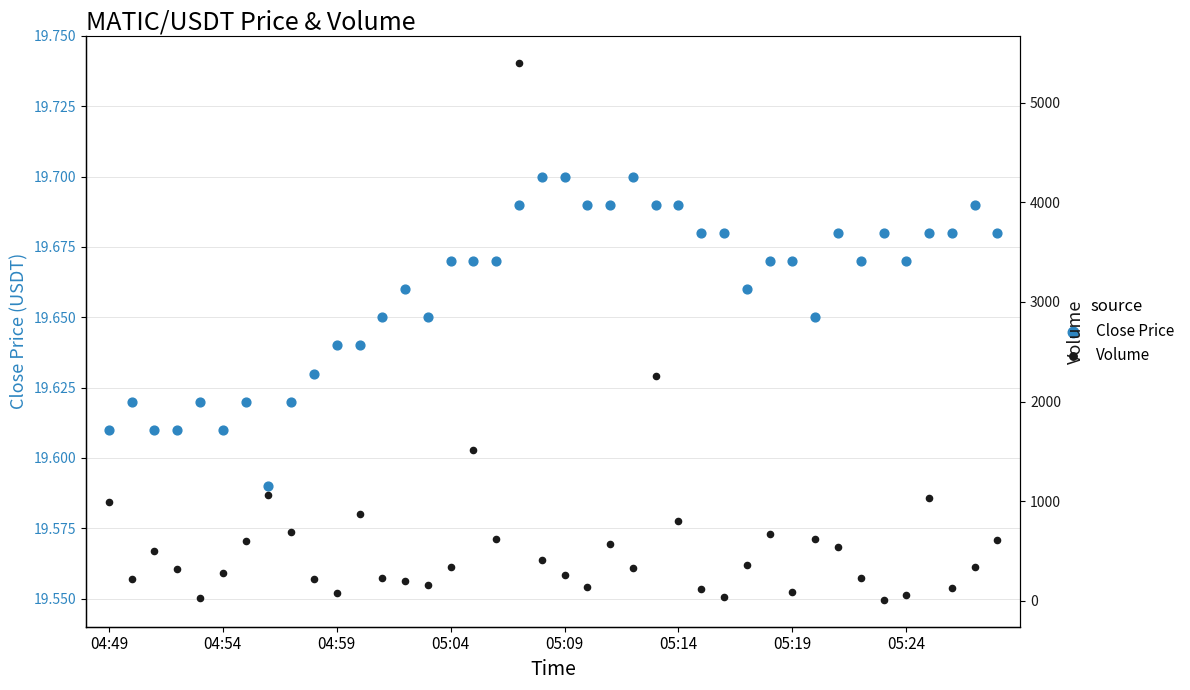

What is the total value across all series at 05:14?

820.7